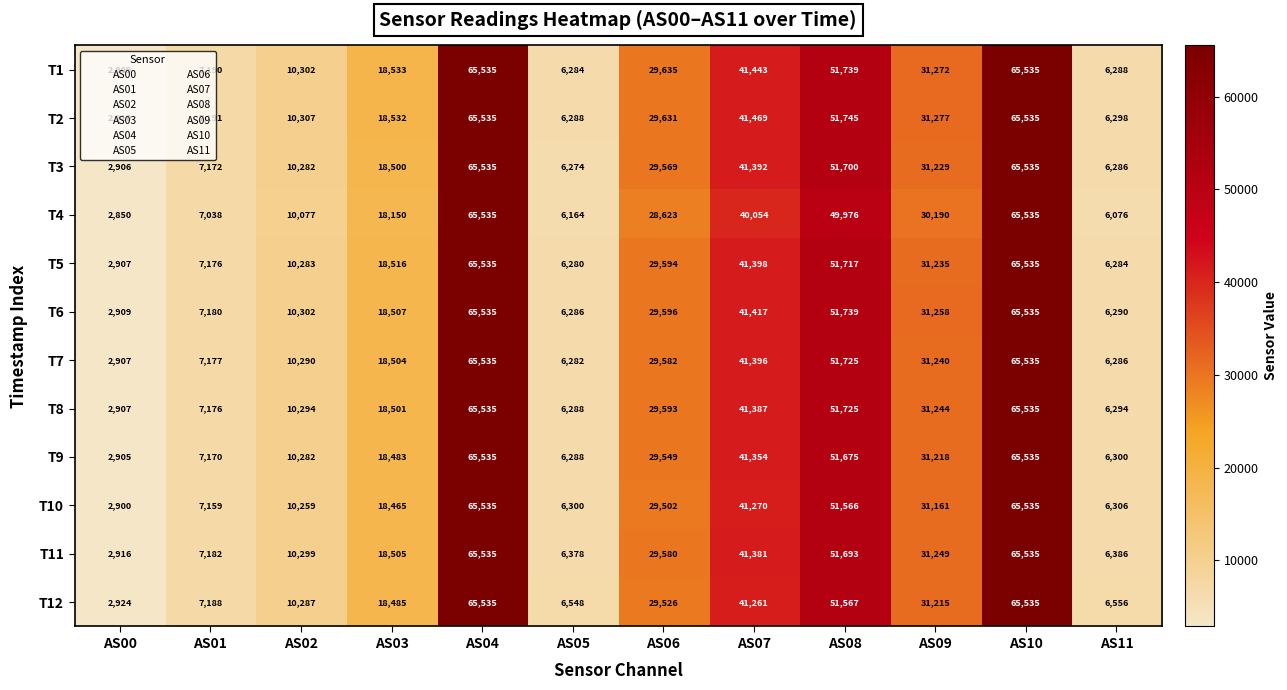

Where is T6 nearest to the value 34222?

AS09